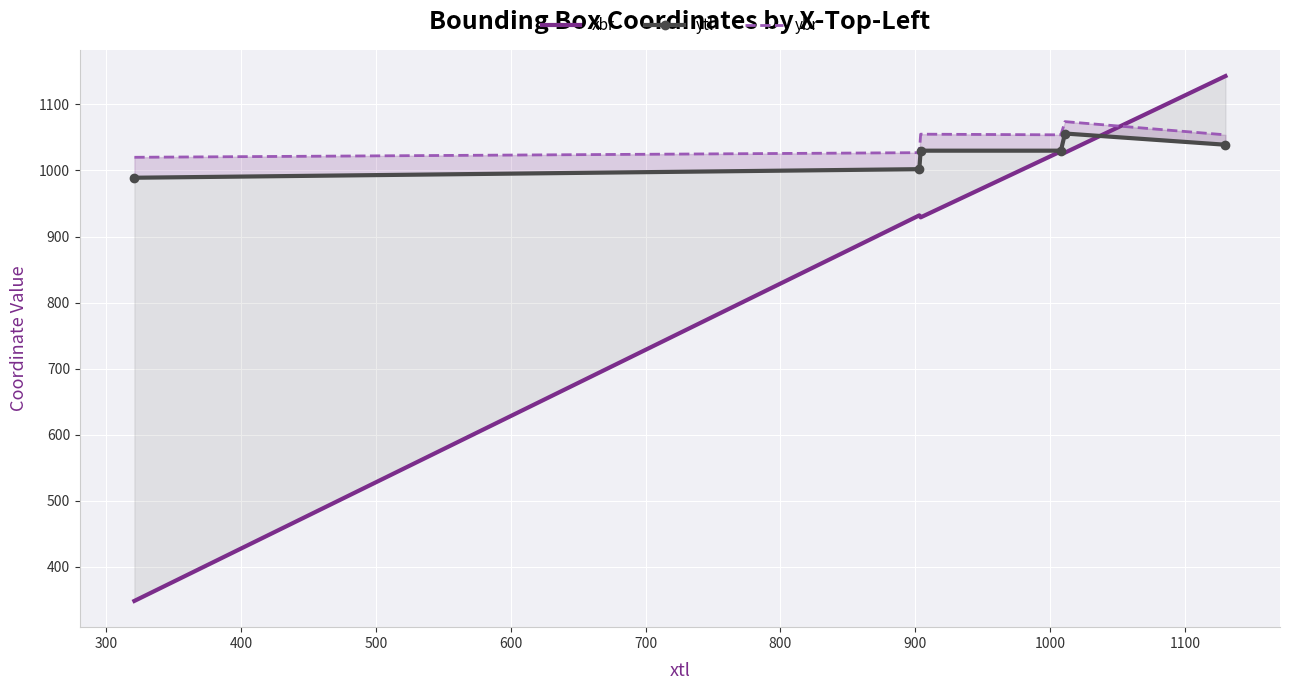

Reading left to right, transcribe all the data shown in this chart.

xbr: 348	932	929	1029	1027	1143
ytl: 989	1002	1030	1030	1056	1039
ybr: 1020	1027	1055	1054	1074	1054